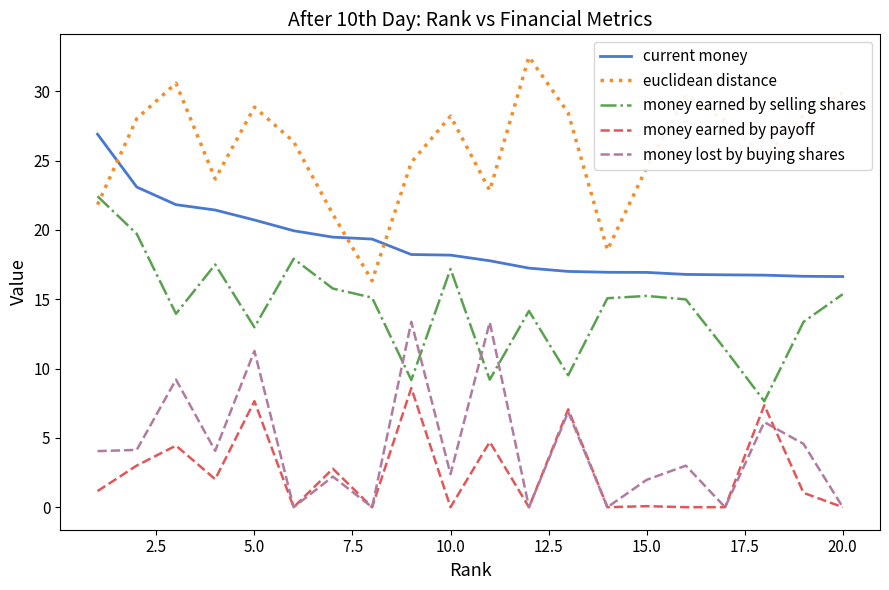

What is the greatest value displayed?

32.5